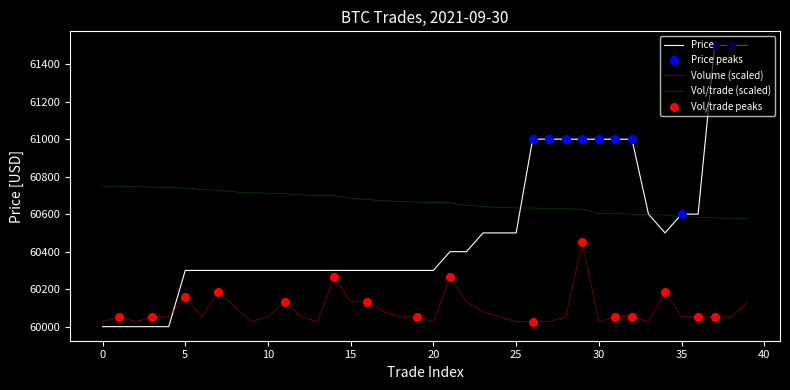

Which series has the largest total across all categories?

Volume (scaled)